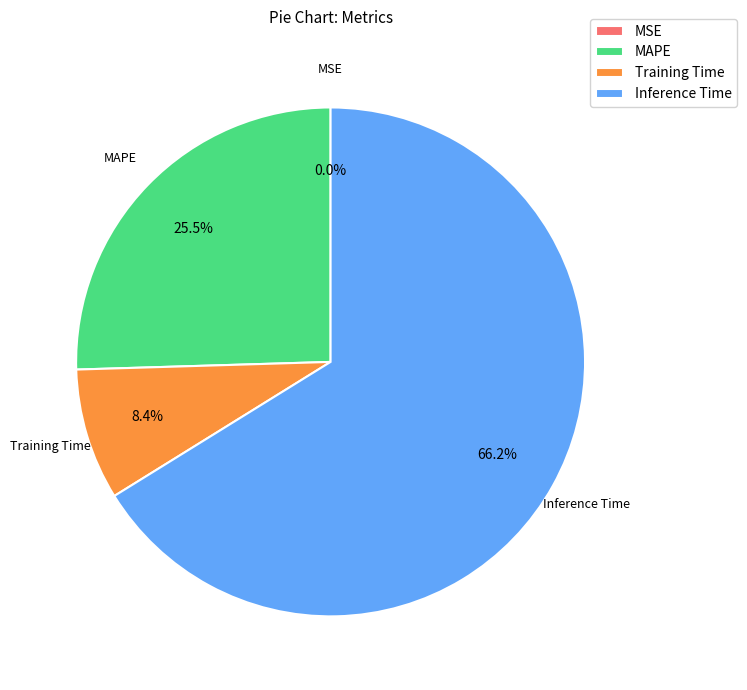

Combined, what portion of the pie is MAPE and Inference Time?

91.6%